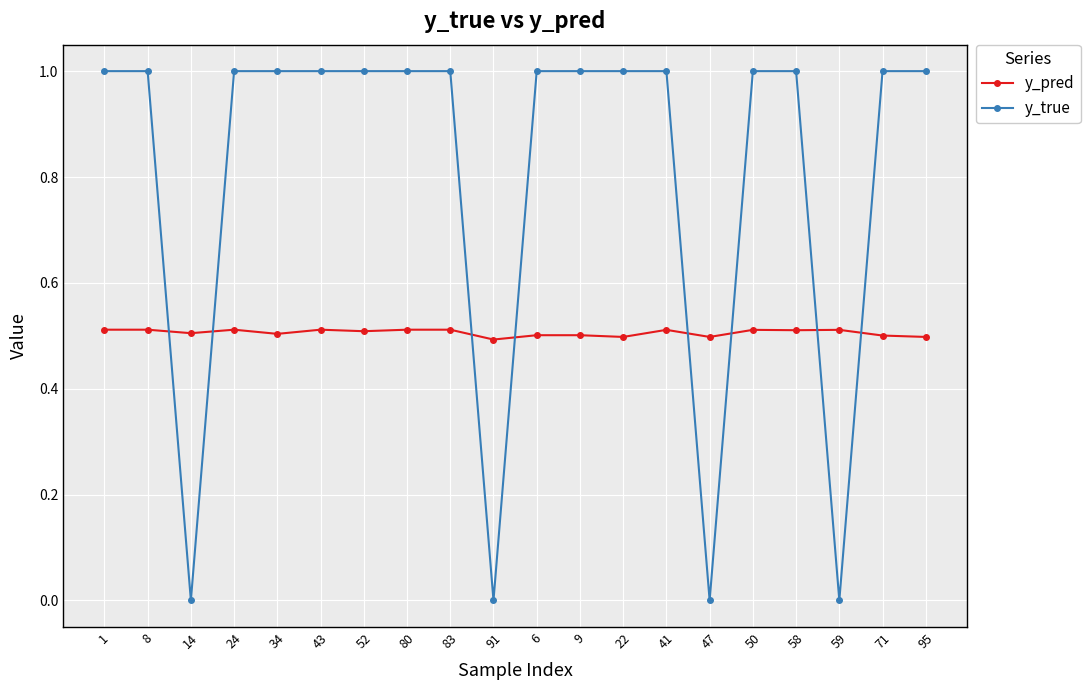

What is the sum of all y_pred values?

10.1